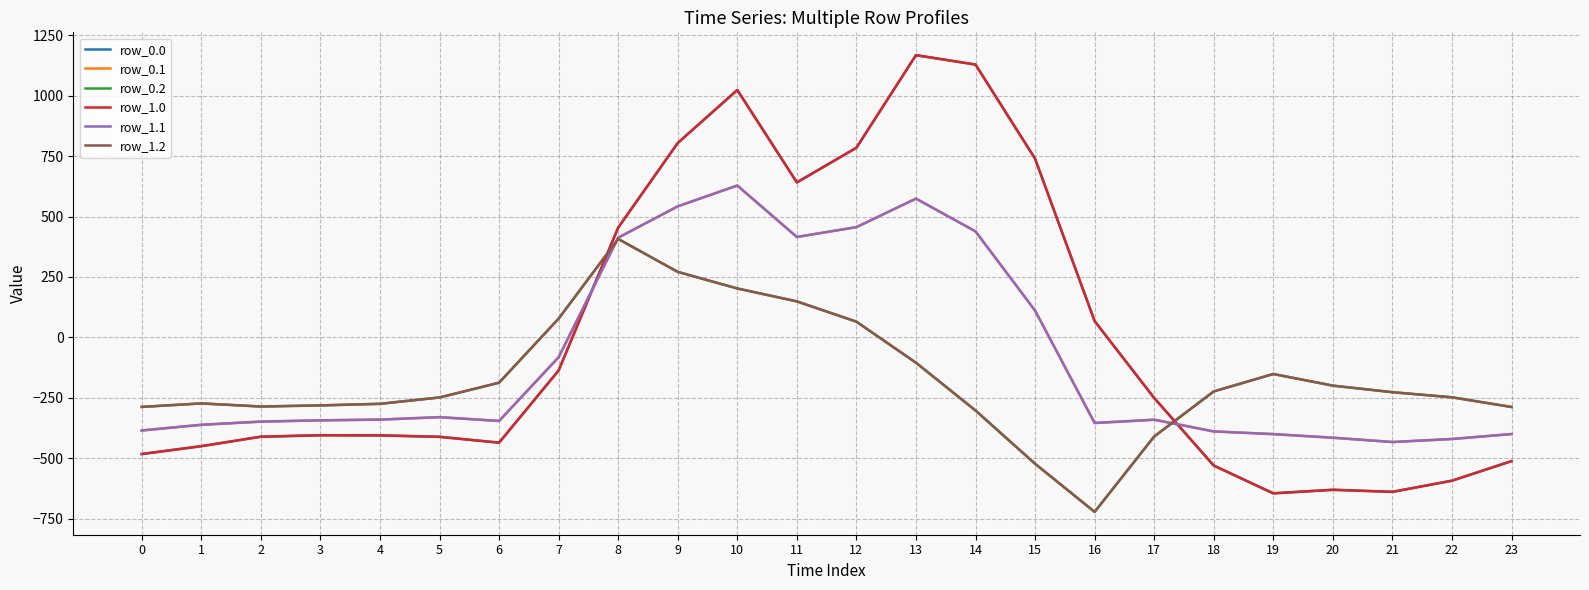

Reading right to left, extract all data points from this chart.

row_0.0: -511.3	-592.3	-638.4	-629.9	-644.5	-529.6	-250.3	67.6	739.0	1128.3	1167.2	784.4	640.9	1023.2	804.0	454.2	-136.4	-435.0	-410.8	-404.9	-404.4	-410.3	-449.5	-482.0
row_0.1: -399.4	-419.9	-432.4	-414.5	-399.7	-388.5	-340.1	-353.7	111.1	438.6	574.0	456.1	415.4	628.1	542.1	412.6	-81.6	-345.2	-329.5	-339.6	-342.7	-347.9	-361.1	-384.6
row_0.2: -287.5	-247.4	-226.4	-199.2	-151.1	-223.1	-409.5	-721.2	-522.2	-301.9	-104.4	65.2	149.1	202.5	271.1	407.2	77.9	-187.1	-248.1	-274.4	-281.0	-285.5	-272.7	-287.1
row_1.0: -511.3	-592.3	-638.4	-629.9	-644.5	-529.6	-250.3	67.6	739.0	1128.3	1167.2	784.4	640.9	1023.2	804.0	454.2	-136.4	-435.0	-410.8	-404.9	-404.4	-410.3	-449.5	-482.0
row_1.1: -399.4	-419.9	-432.4	-414.5	-399.7	-388.5	-340.1	-353.7	111.1	438.6	574.0	456.1	415.4	628.1	542.1	412.6	-81.6	-345.2	-329.5	-339.6	-342.7	-347.9	-361.1	-384.6
row_1.2: -287.5	-247.4	-226.4	-199.2	-151.1	-223.1	-409.5	-721.2	-522.2	-301.9	-104.4	65.2	149.1	202.5	271.1	407.2	77.9	-187.1	-248.1	-274.4	-281.0	-285.5	-272.7	-287.1